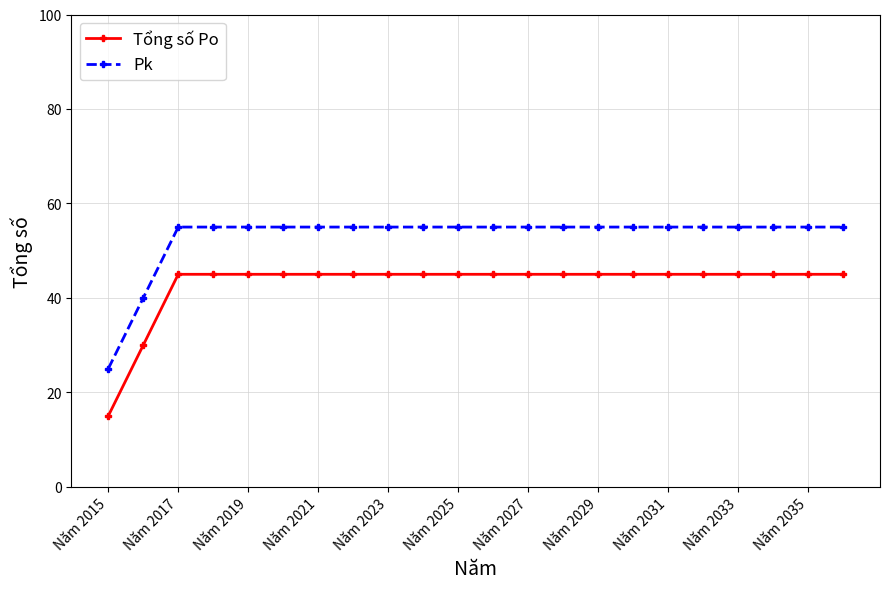

What is the average value of the Pk series?

53